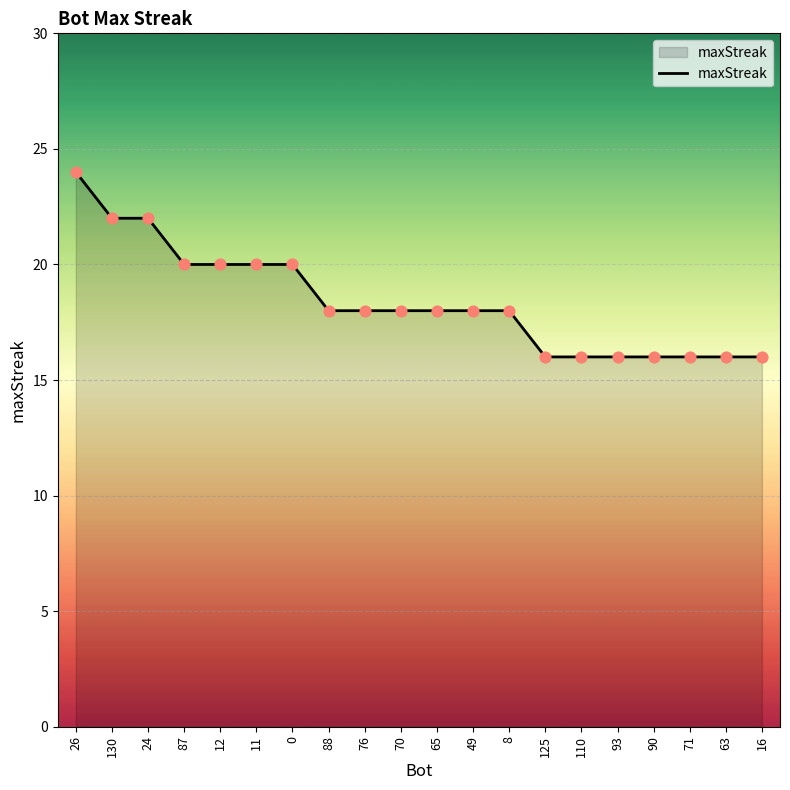

What is the ratio of the value at 90 to the value at 76?

0.9